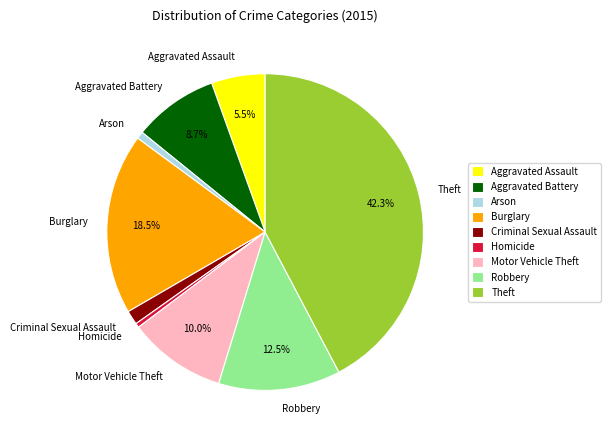

What portion of the pie excludes Theft?

57.7%